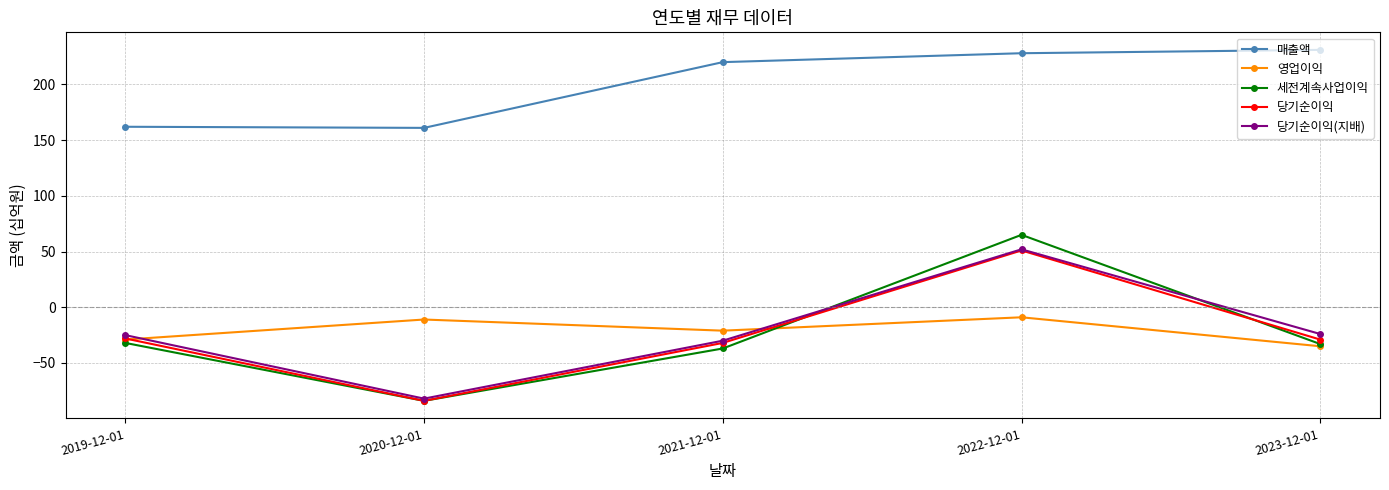

Is it true that 매출액 equals 332 at 2022-12-01?

False